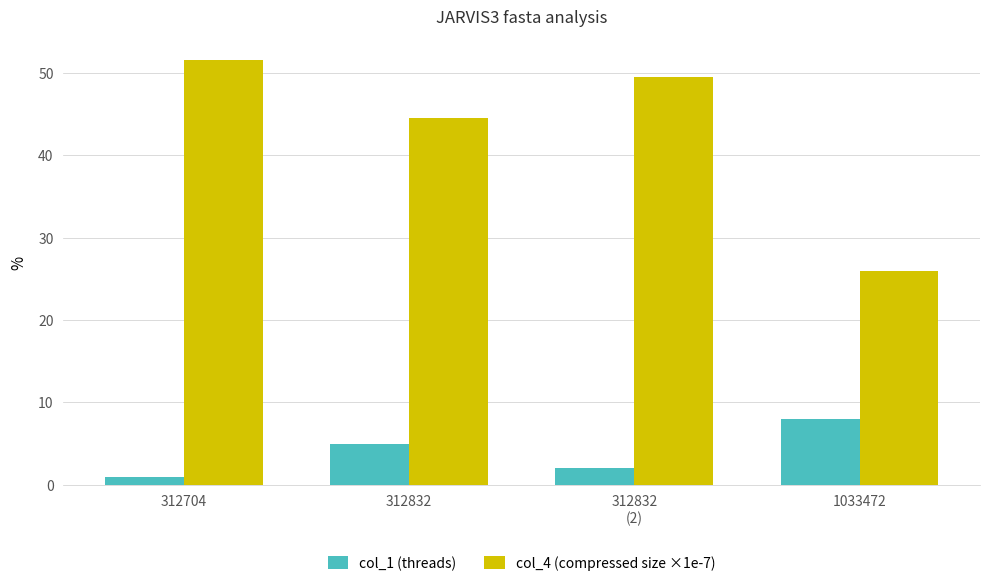

What is the difference between the col_1 (threads) values at 312832 and 312704?

4.0